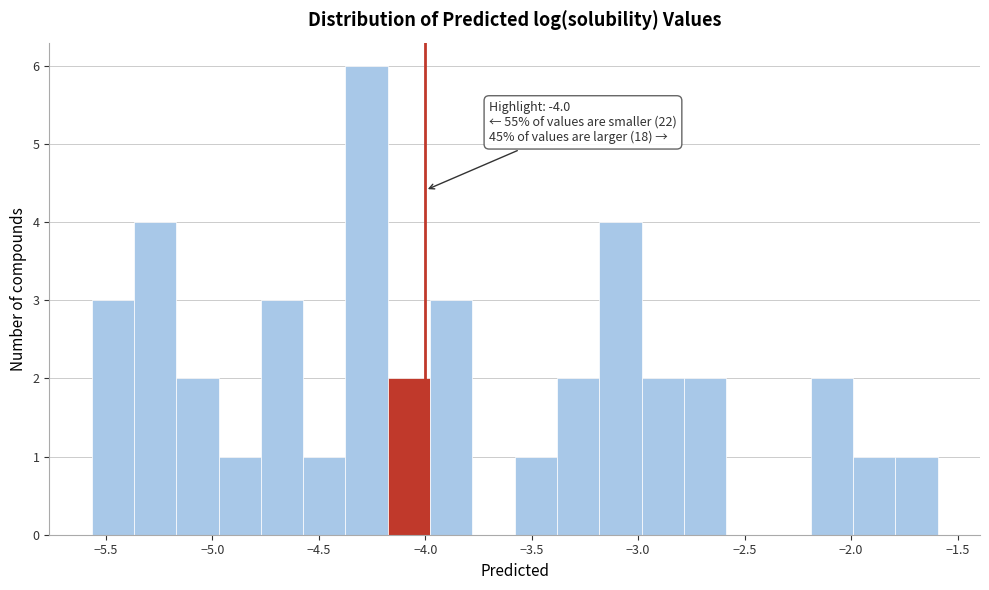

Read against the x-axis, roughly where is the centre of the tallest bar?

-4.30